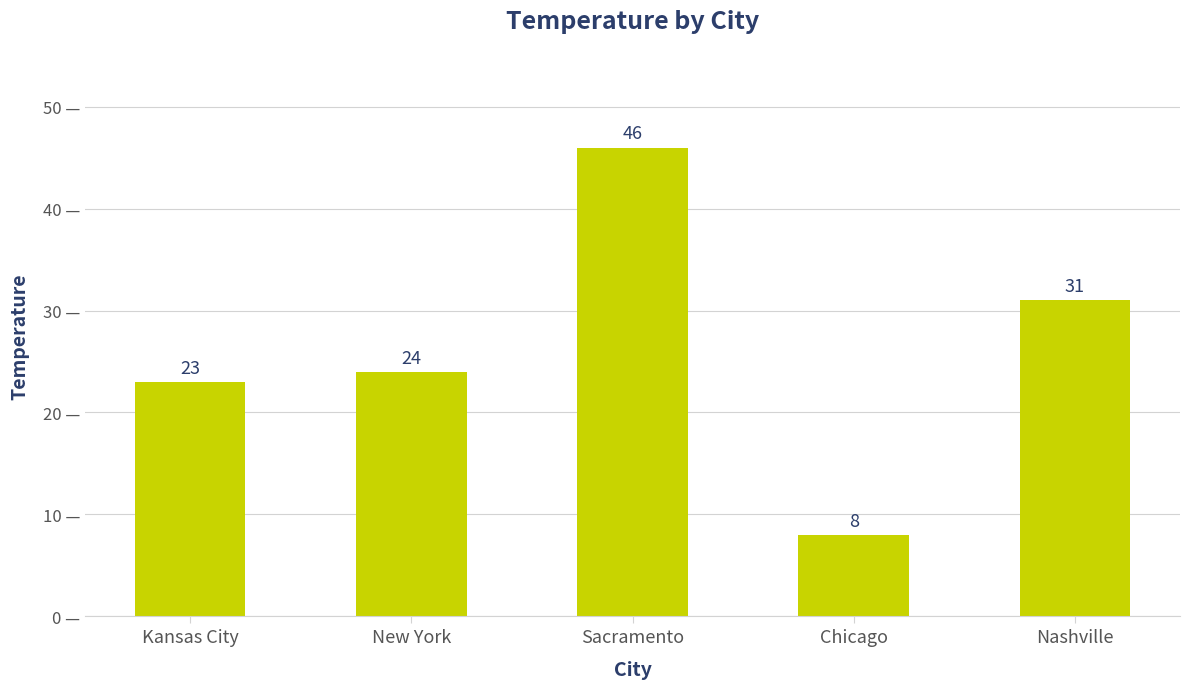

How many values are below 24?

2